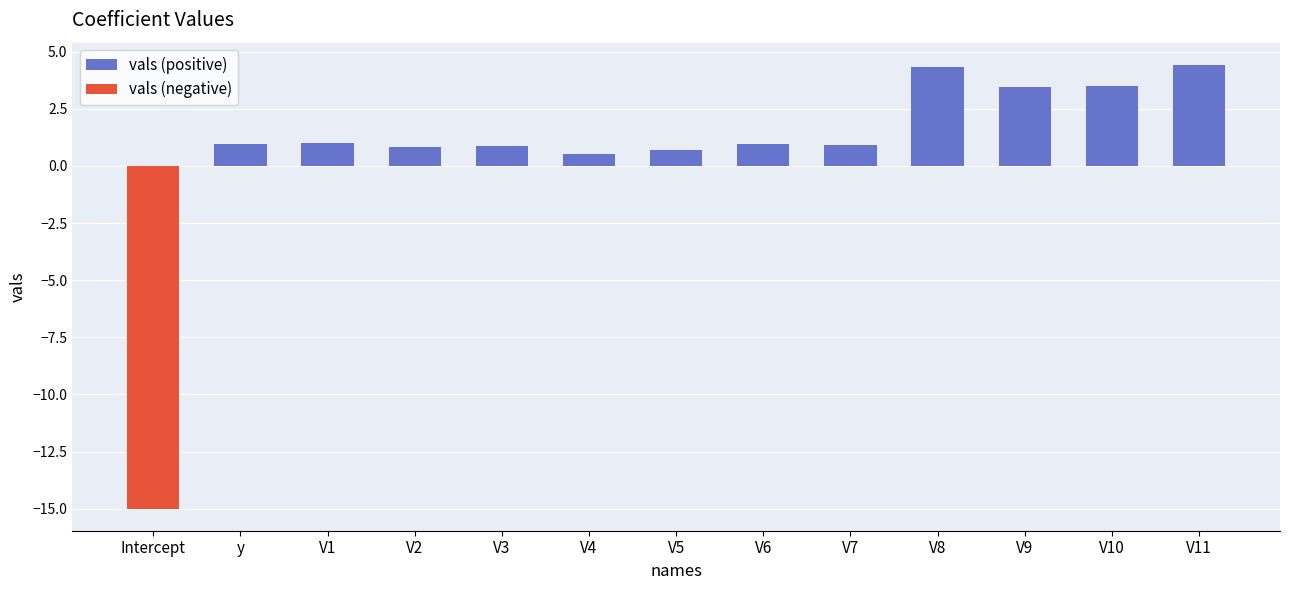

The value of vals (positive) at V8 is 4.3. True or false?

True